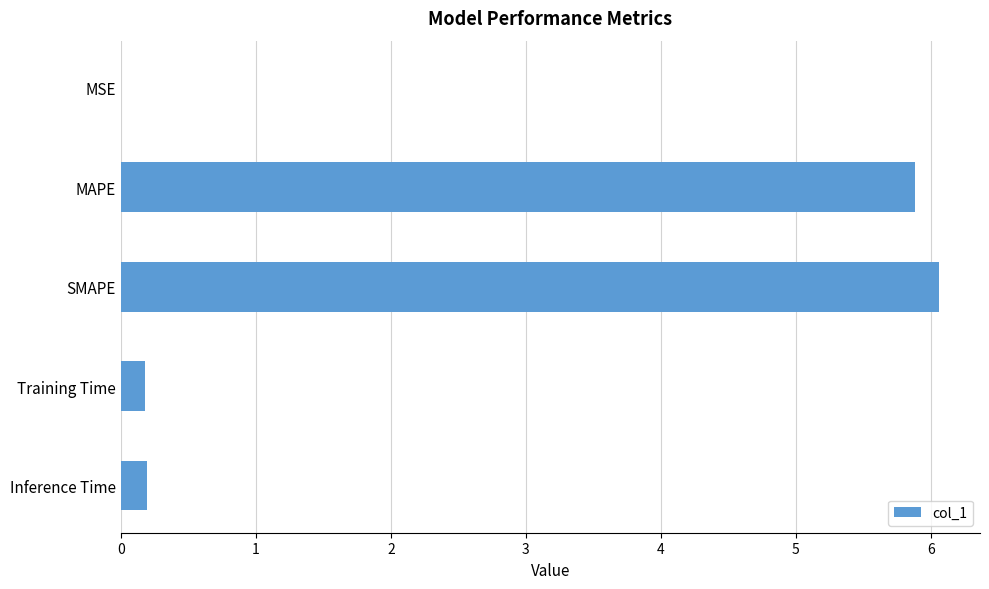

What is the greatest value displayed?

6.1